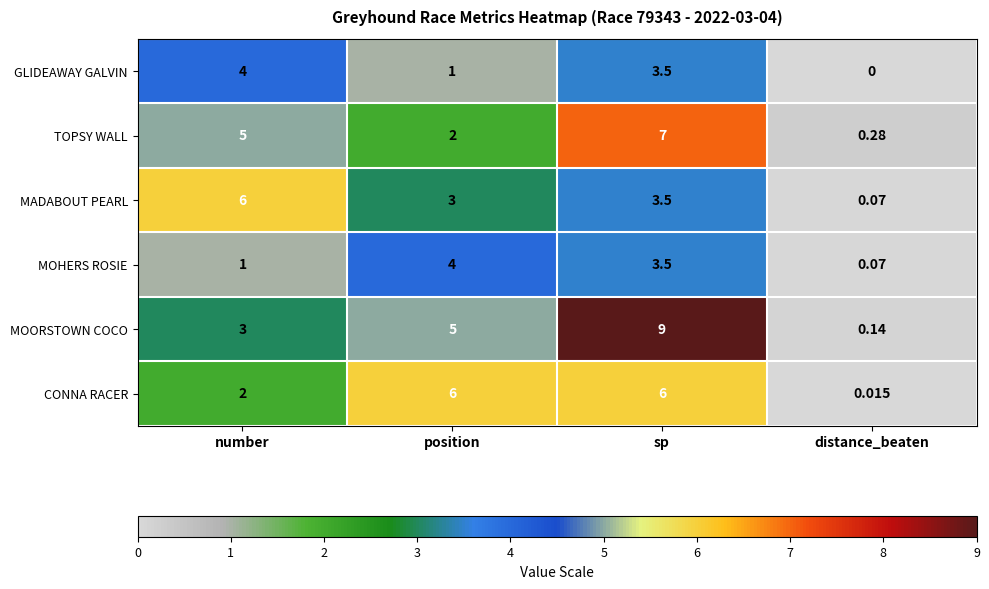

At which label is MADABOUT PEARL closest to 3?

position